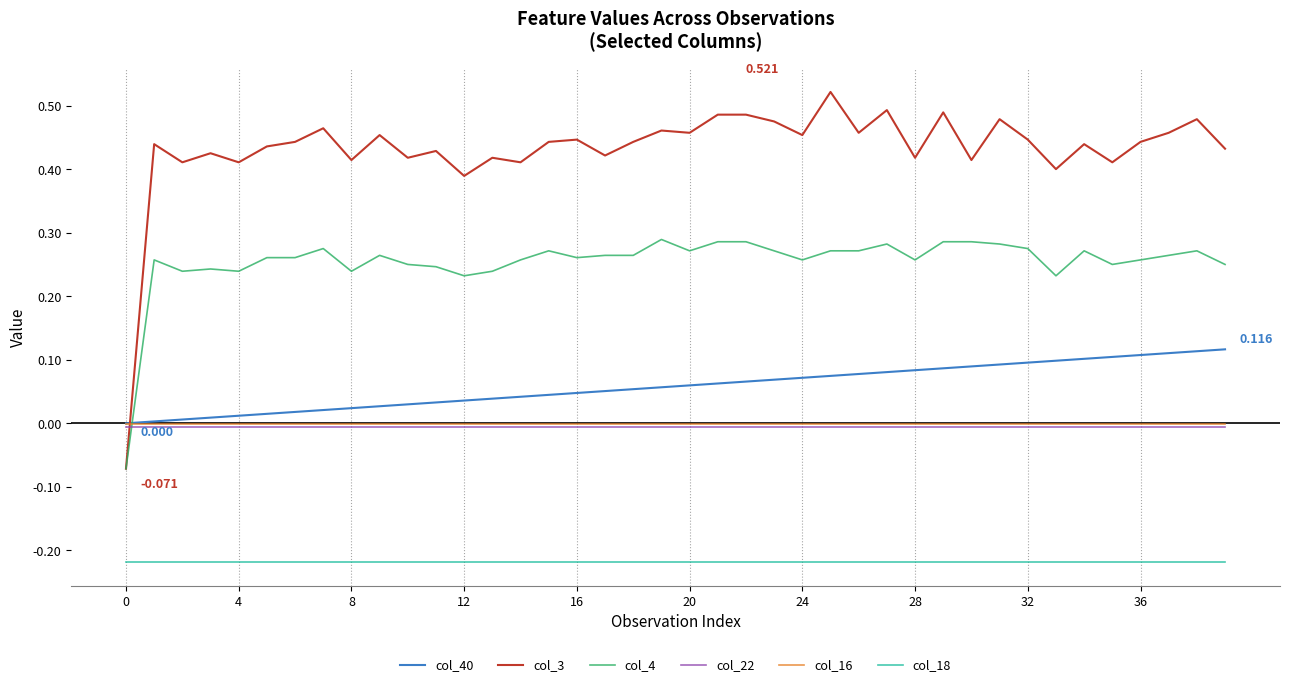

True or false: col_22 and col_18 intersect in this chart.

False